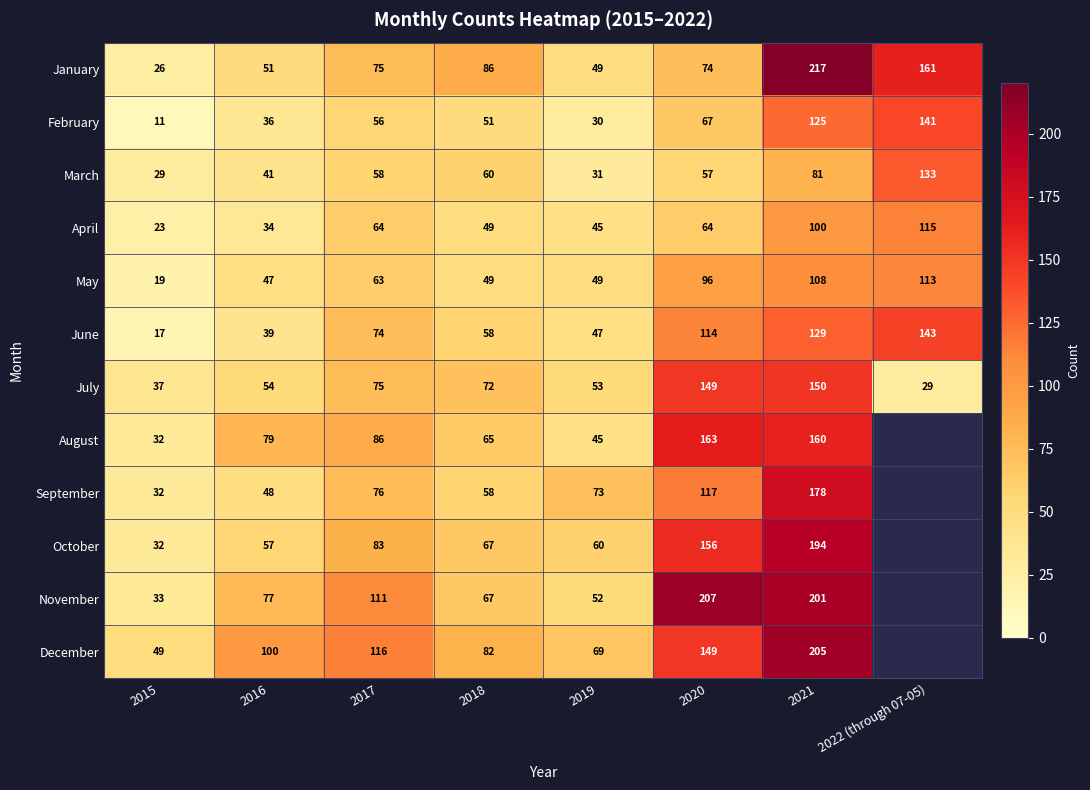

What is the sum of all March values?

490